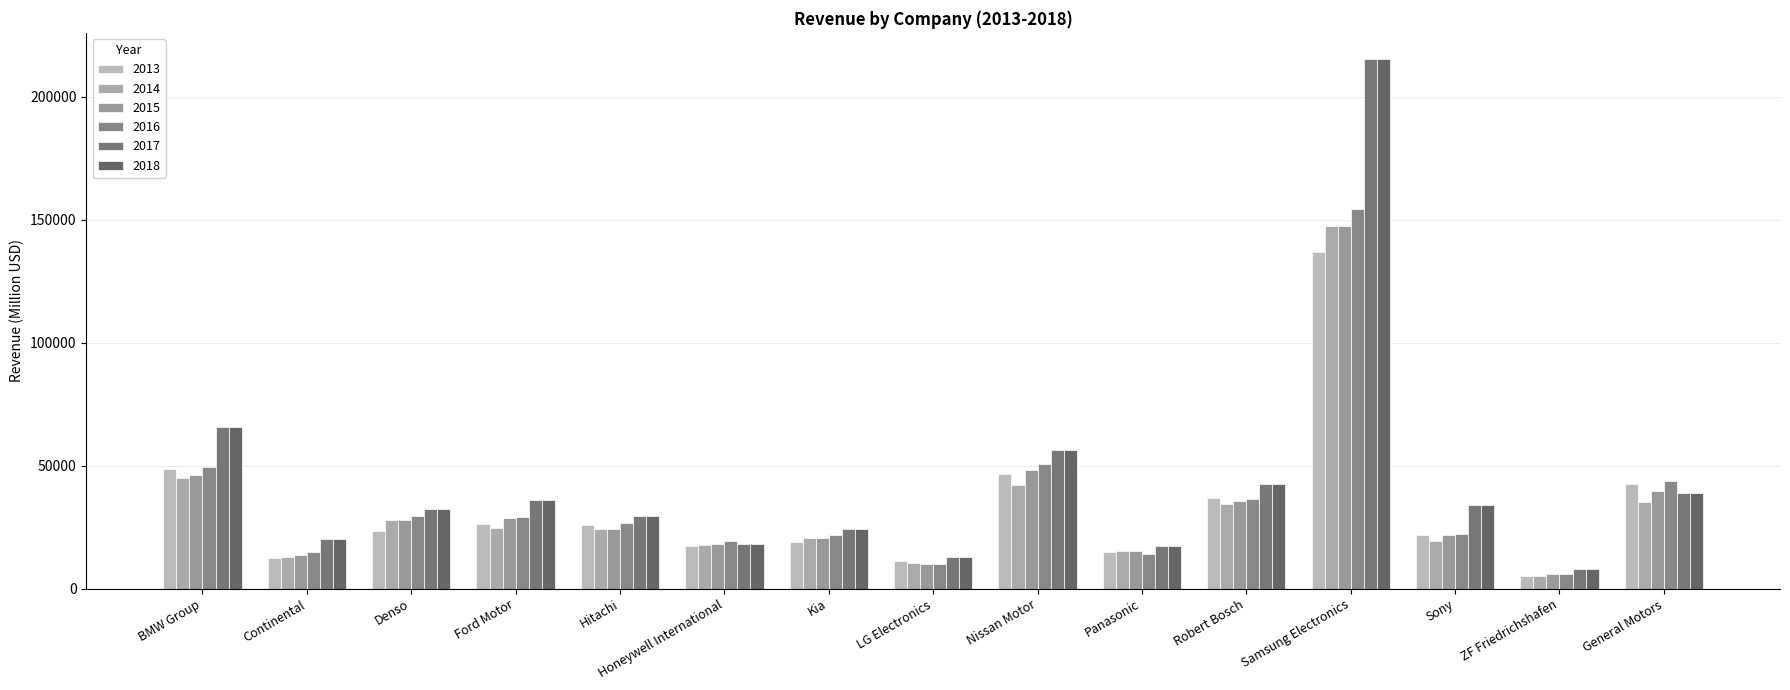

What is the total value across all series at LG Electronics?

67183.3